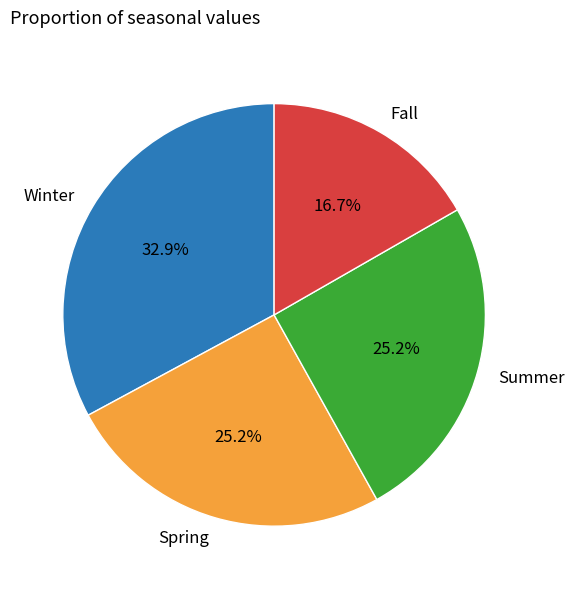

What is the largest slice in the pie chart?

Winter